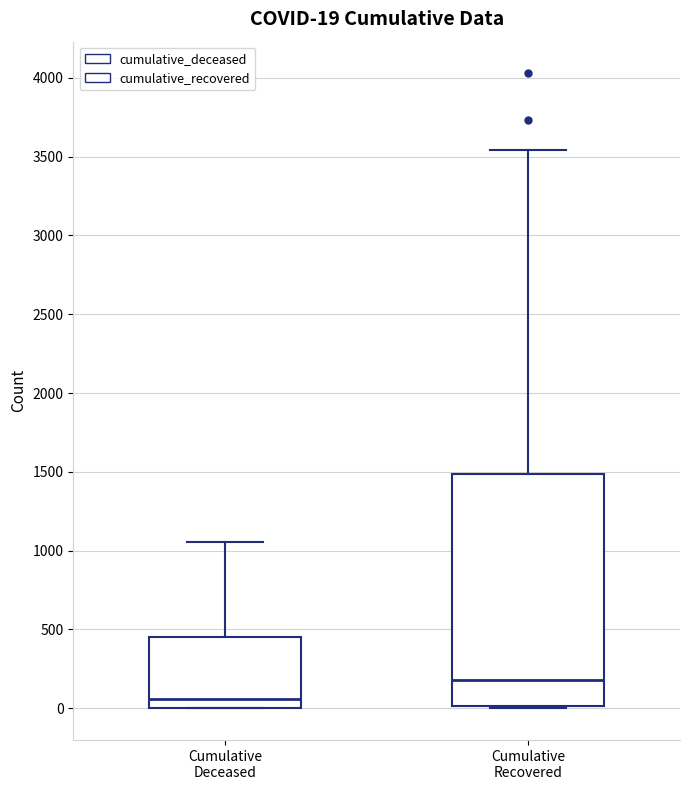

Comparing the boxes themselves (not the whiskers), which one is the tallest?

Cumulative Recovered